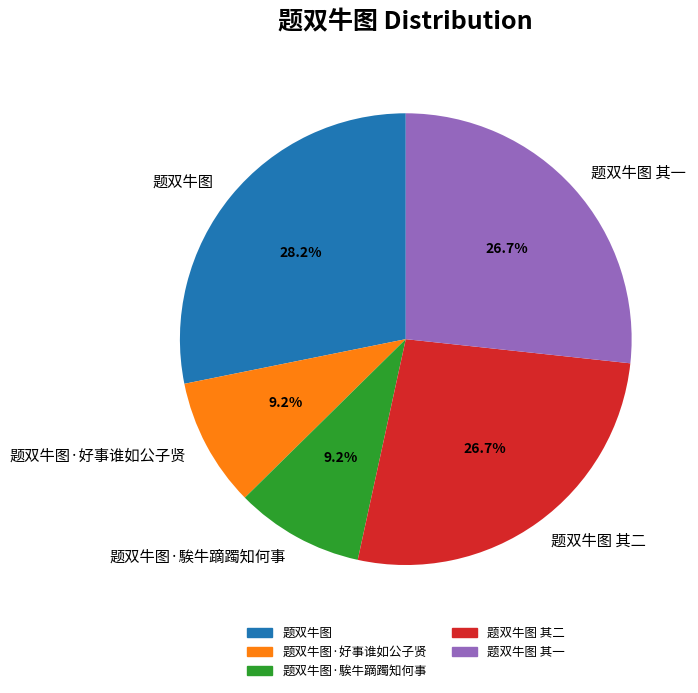

What is the total percentage of 题双牛图·好事谁如公子贤 and 题双牛图 其一?

35.9%